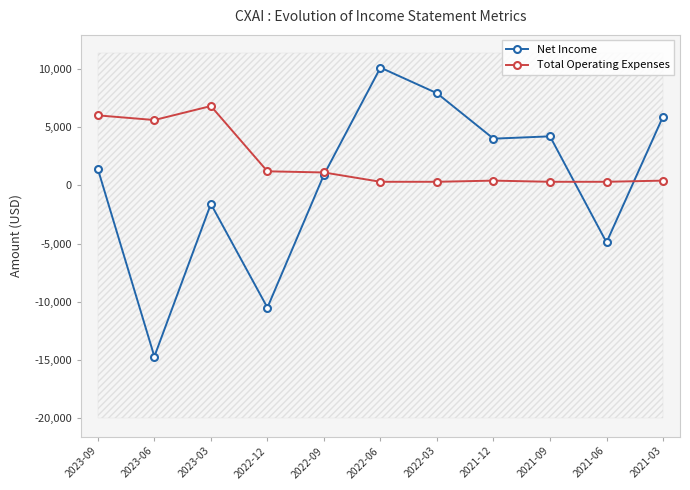

What is the total value across all series at 2021-03?

6300